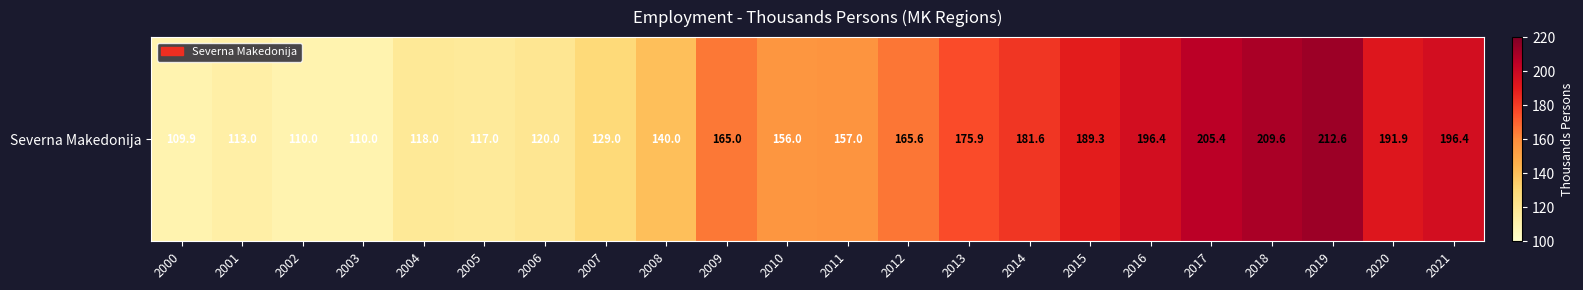

Is it true that the value at 2017 is 44.1?

False